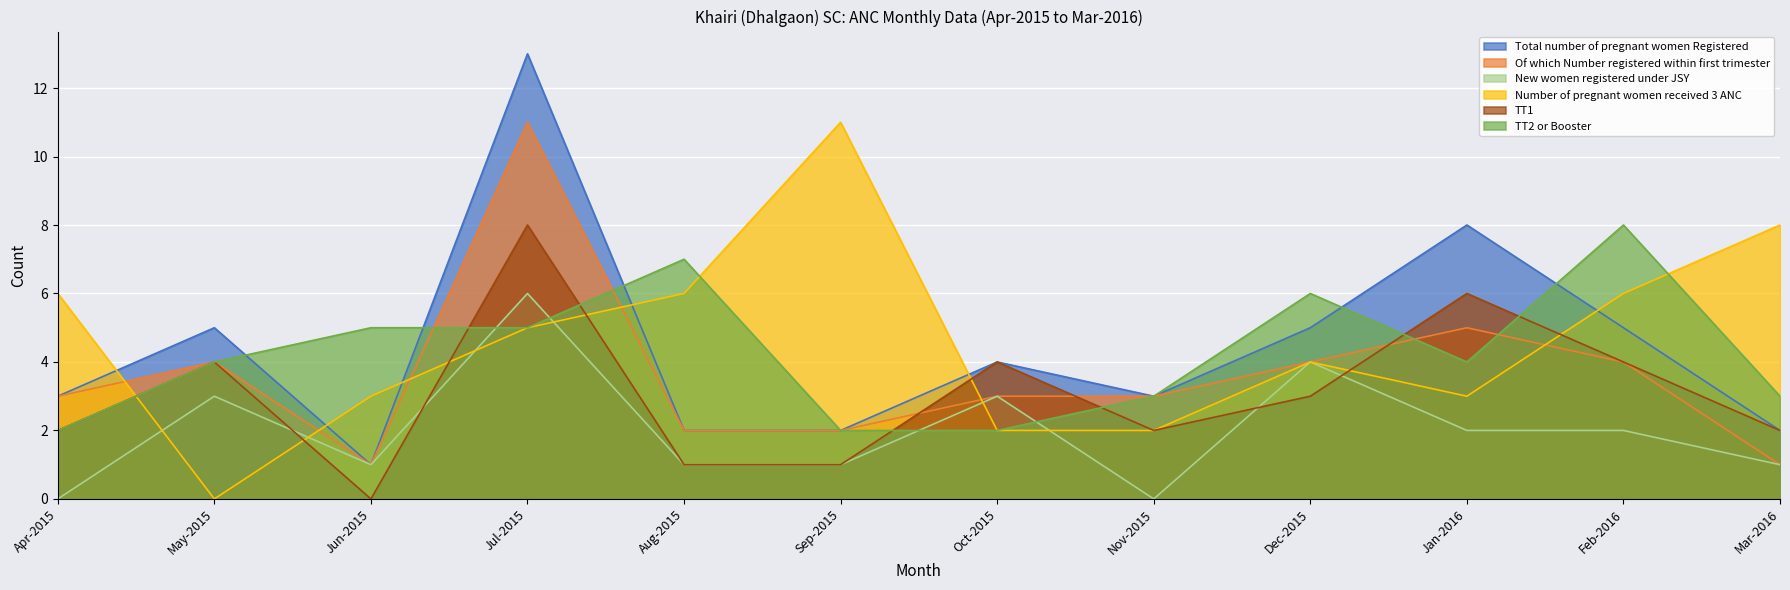

Does the chart display data point markers on the line(s)?

No